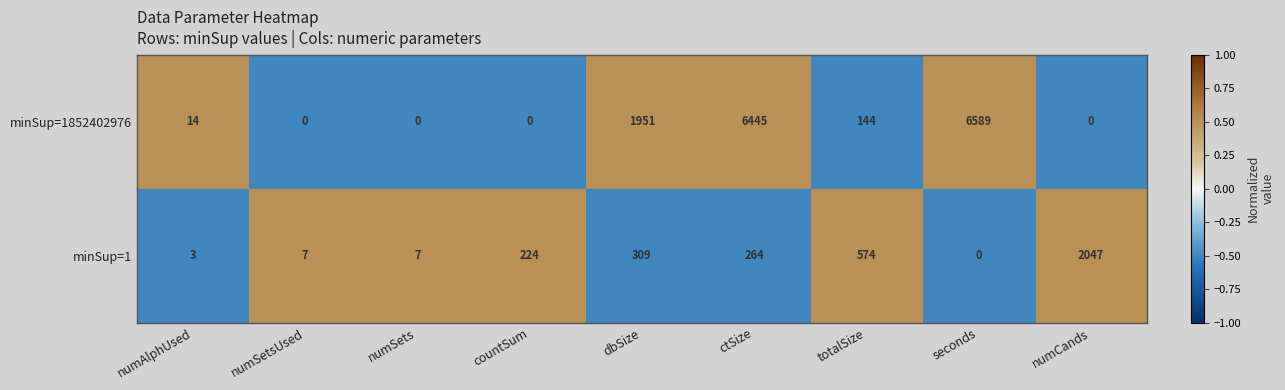

List the series in order of their overall mean, highest first.

minSup=1852402976, minSup=1